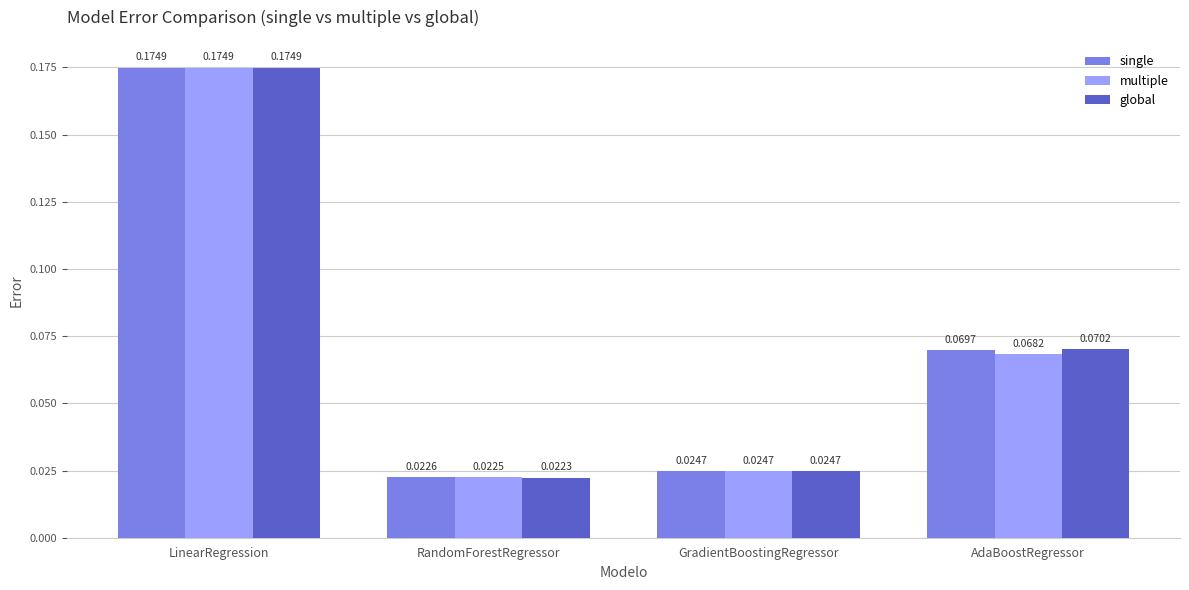

Which series has the largest total across all categories?

global